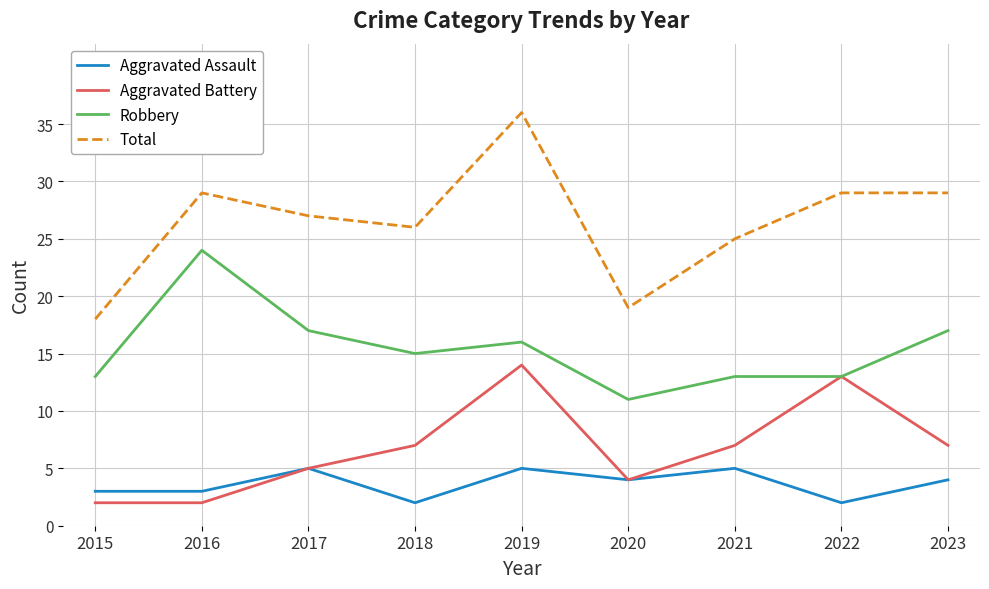

Where is the first local minimum for Robbery?

2018